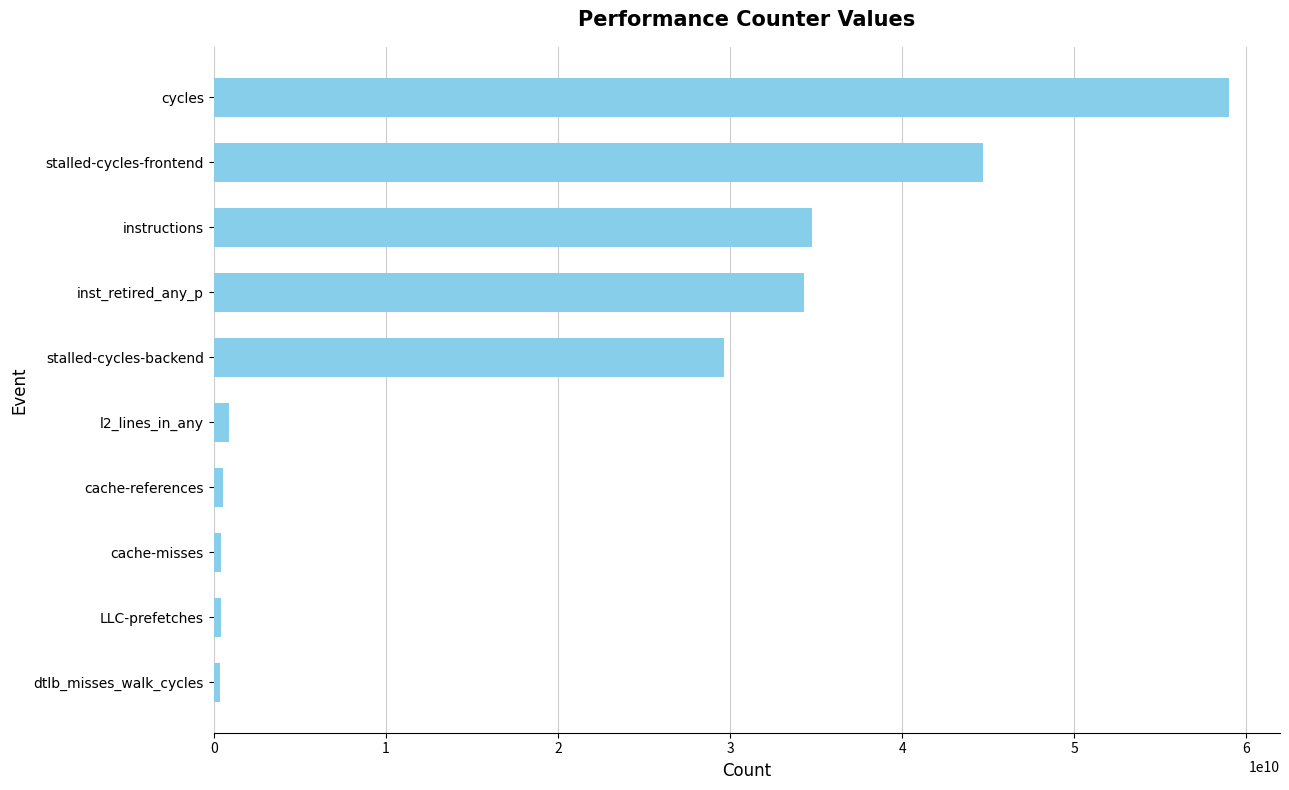

What is the change in value from inst_retired_any_p to stalled-cycles-frontend?

+10352795972